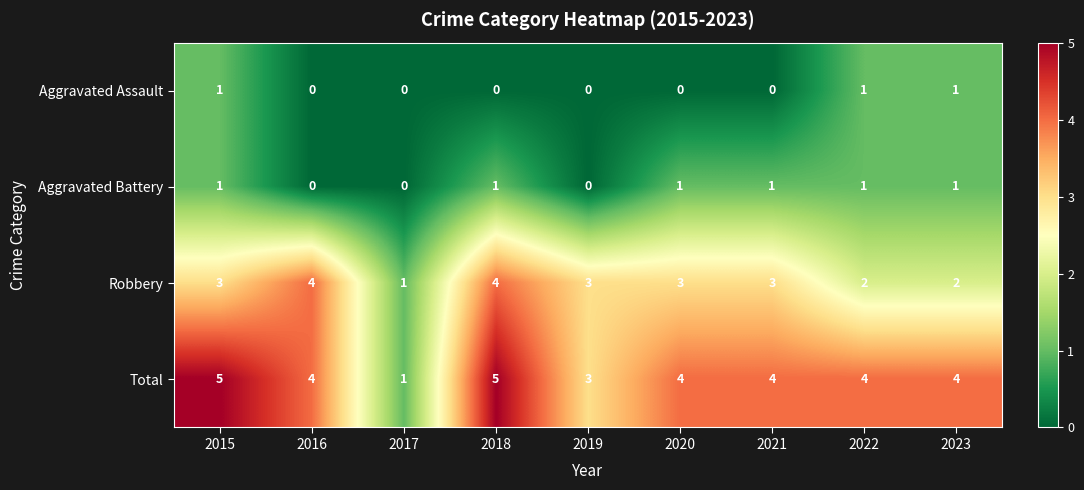

Rank the series at 2021 from lowest to highest value.

Aggravated Assault, Aggravated Battery, Robbery, Total